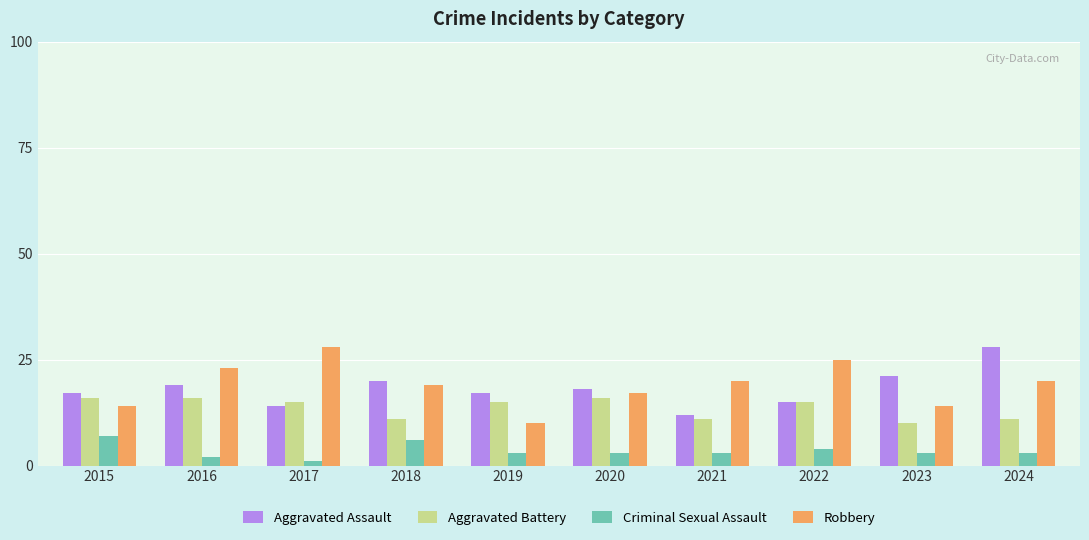

At which label does Aggravated Assault reach its peak?

2024